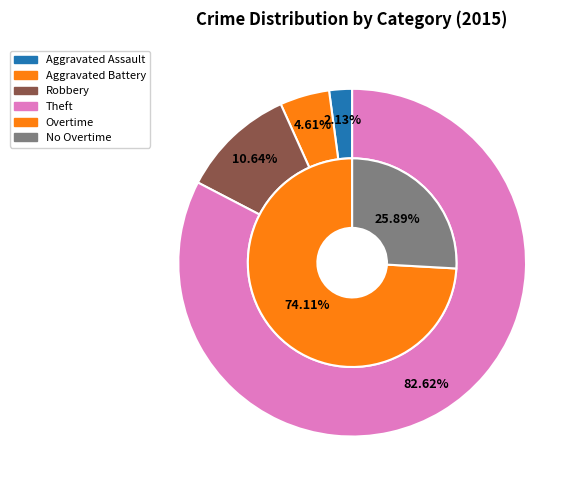

True or false: Robbery accounts for 11% of the total.

True